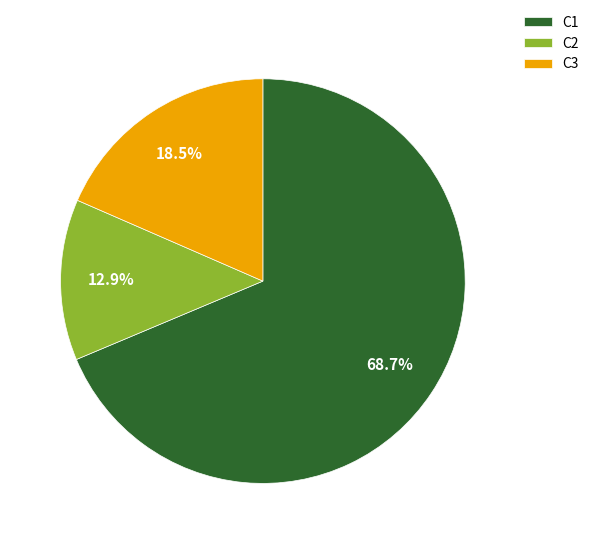

Does any single category account for the majority?

Yes